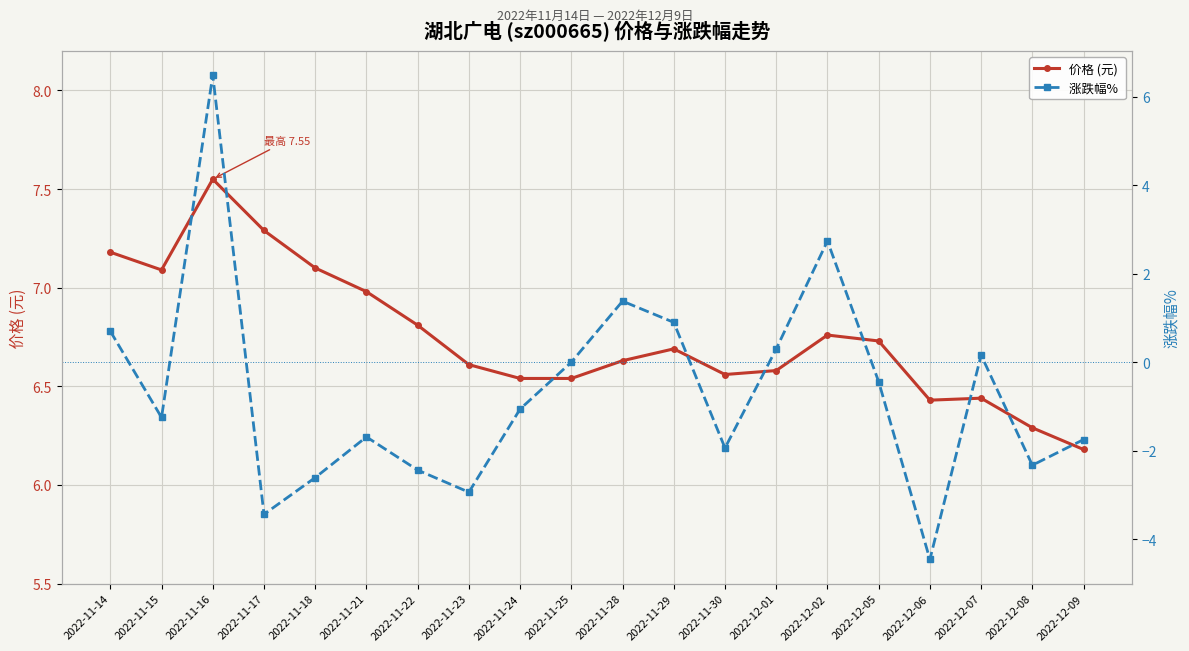

How many data points does each series have?

20